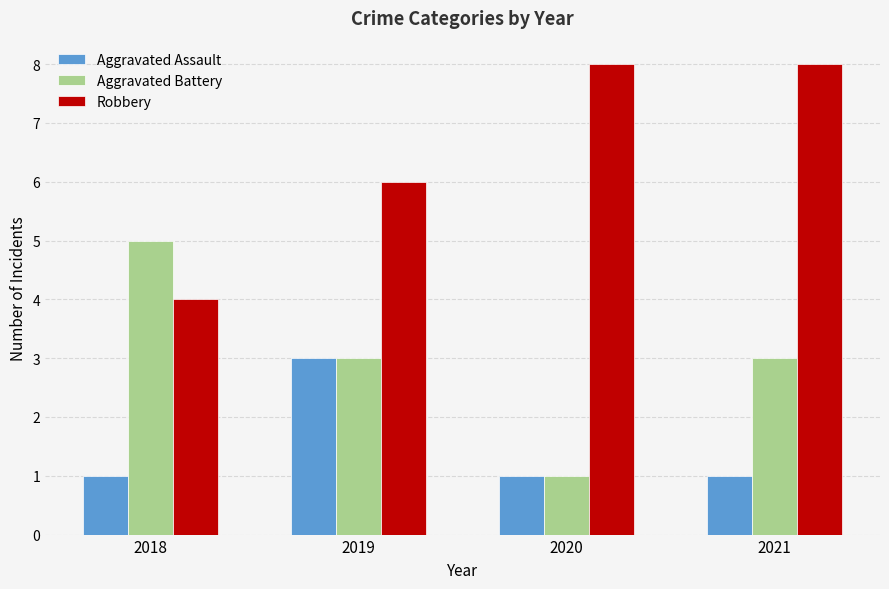

Is it true that Robbery equals 6 at 2019?

True